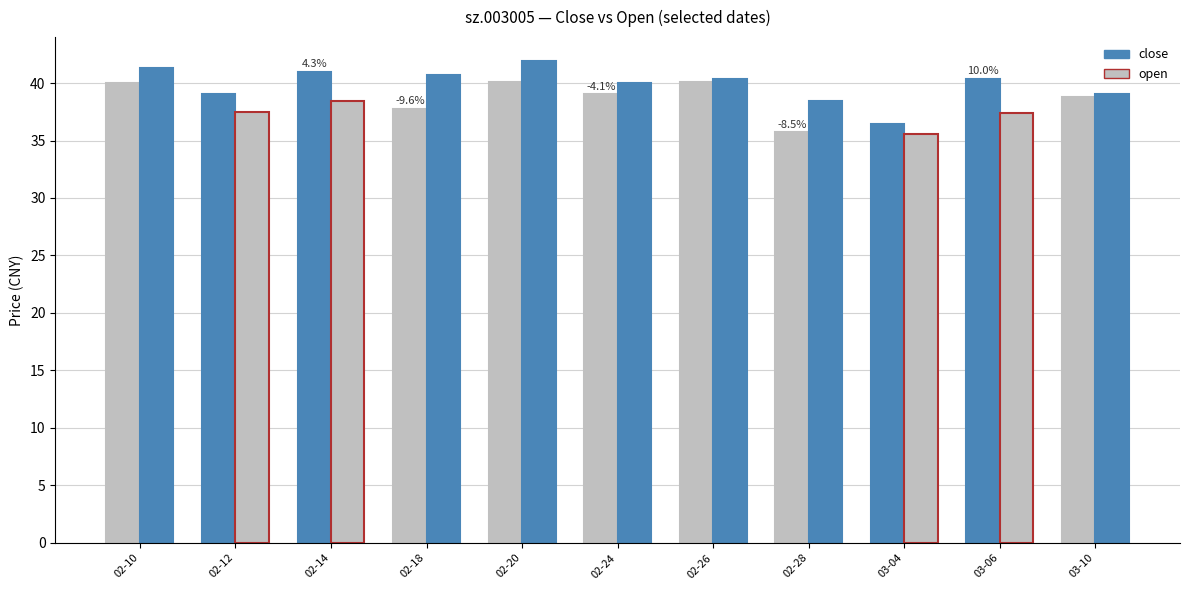

How many bars are there in each group?

2